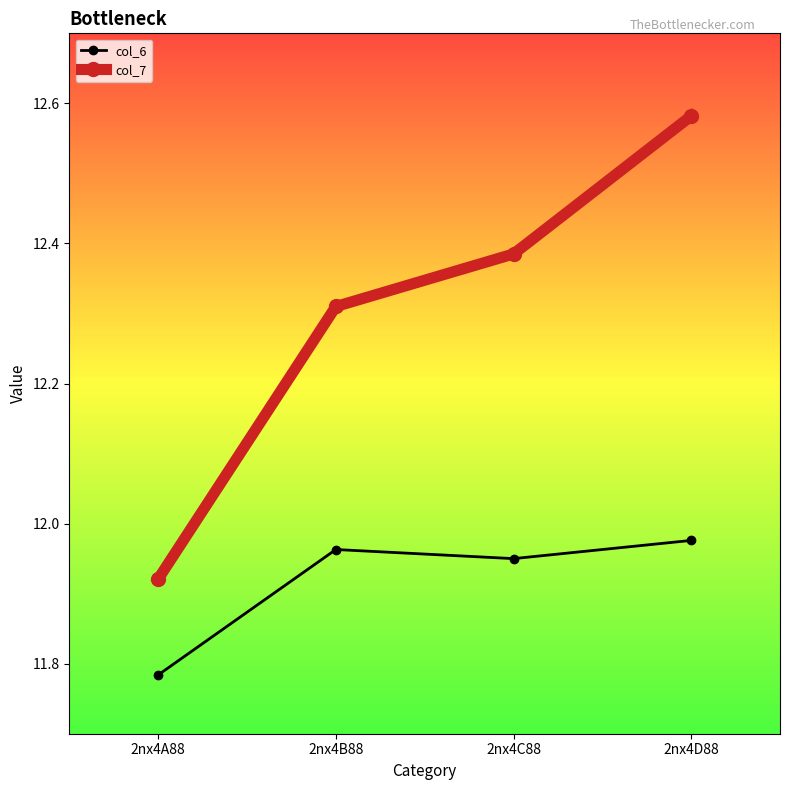

List the labels in order of col_7 value, largest first.

2nx4D88, 2nx4C88, 2nx4B88, 2nx4A88